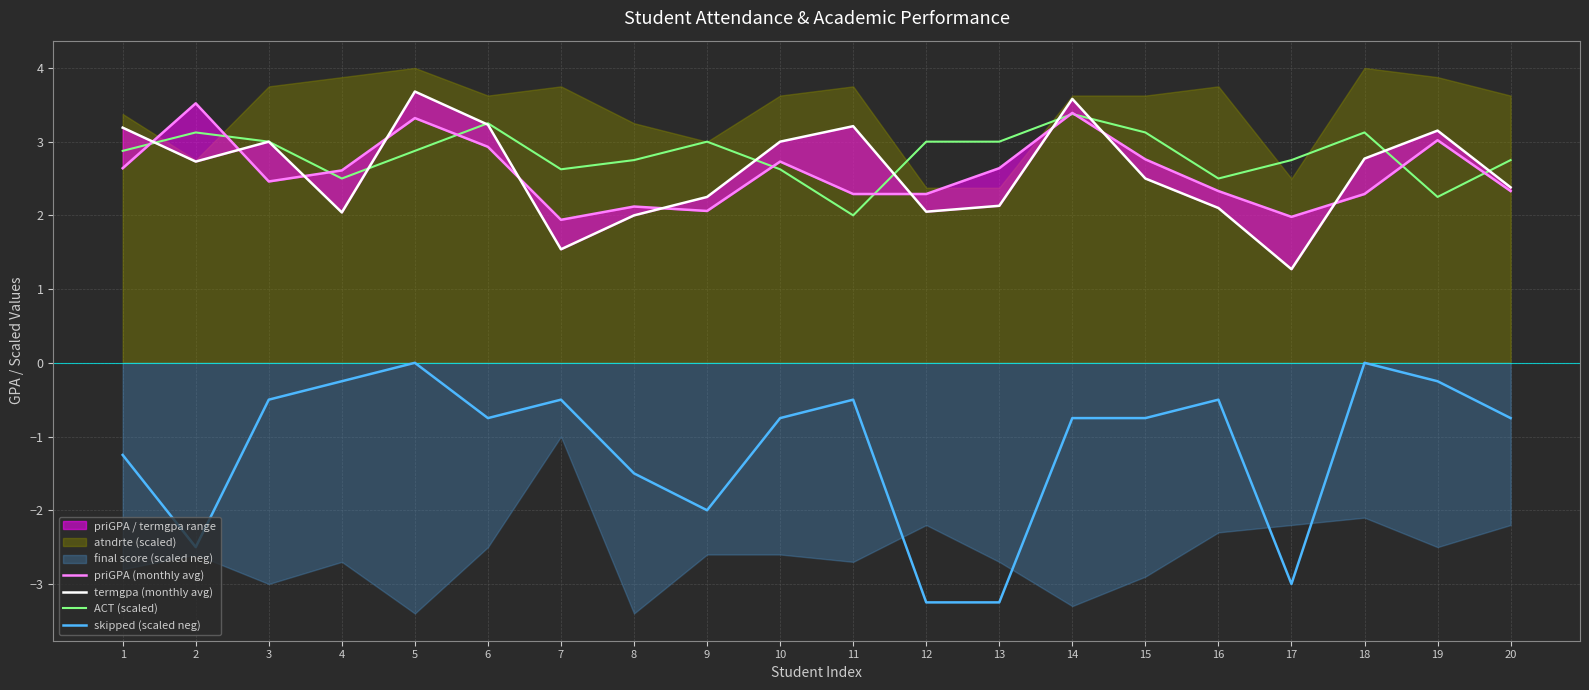

Between which two adjacent categories do ACT (scaled) and termgpa (monthly avg) first intersect?

1 and 2